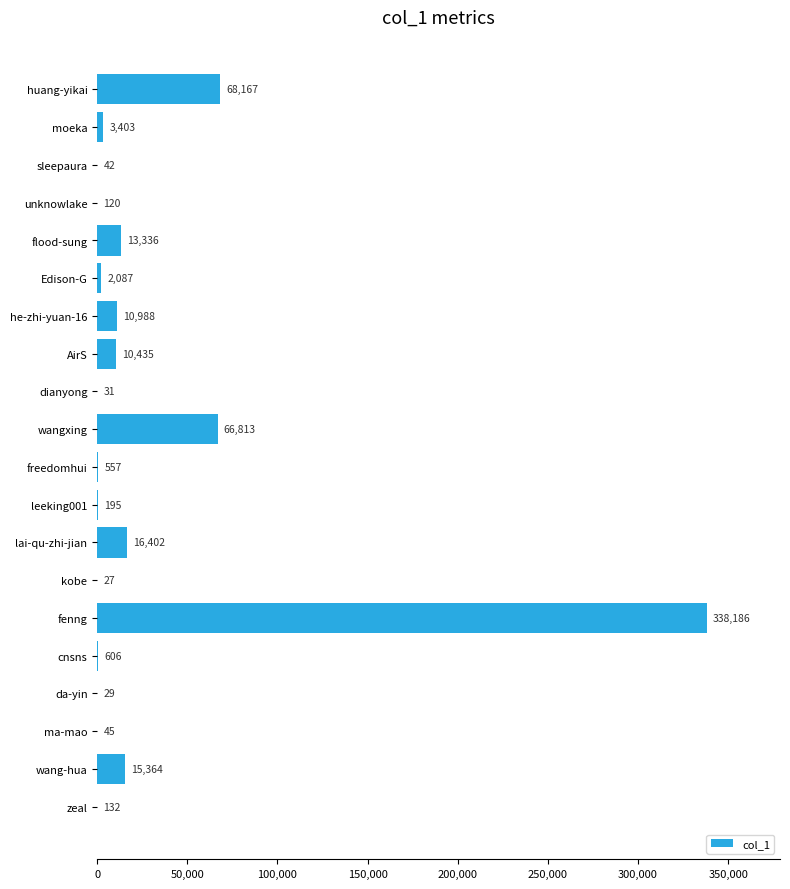

What is the approximate value at da-yin, to the nearest 50?

50